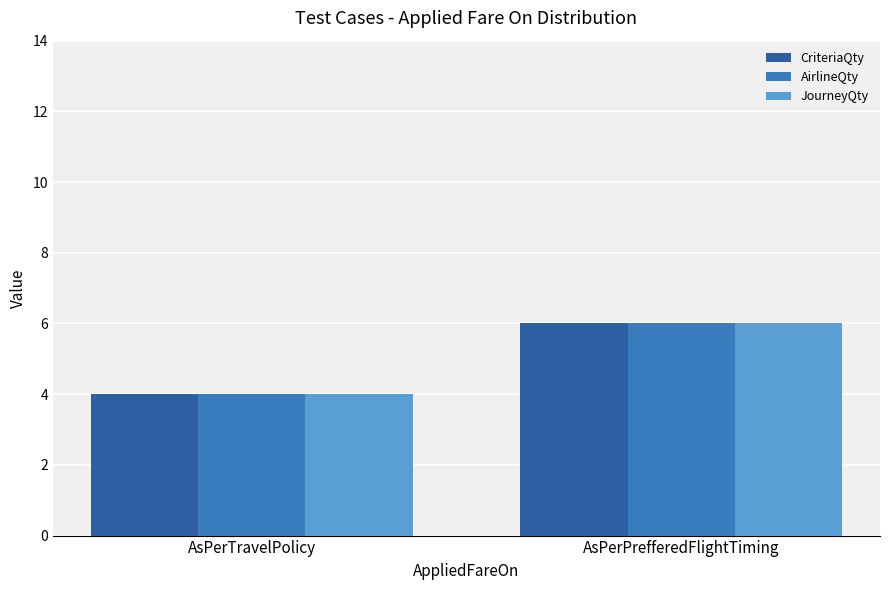

What is the total value across all series at AsPerPrefferedFlightTiming?

18